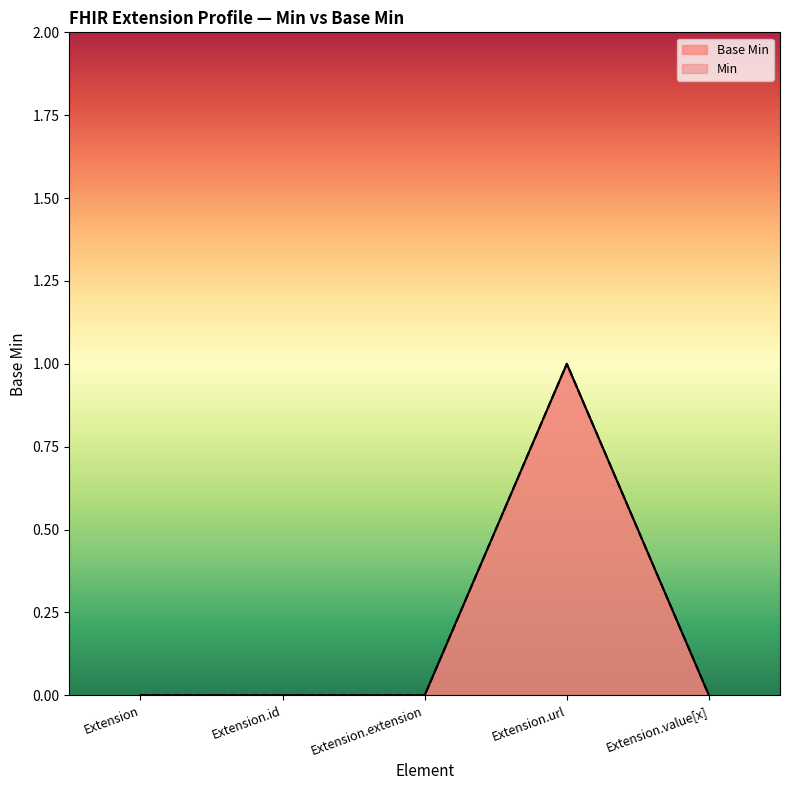

What is the maximum value shown in the chart?

1